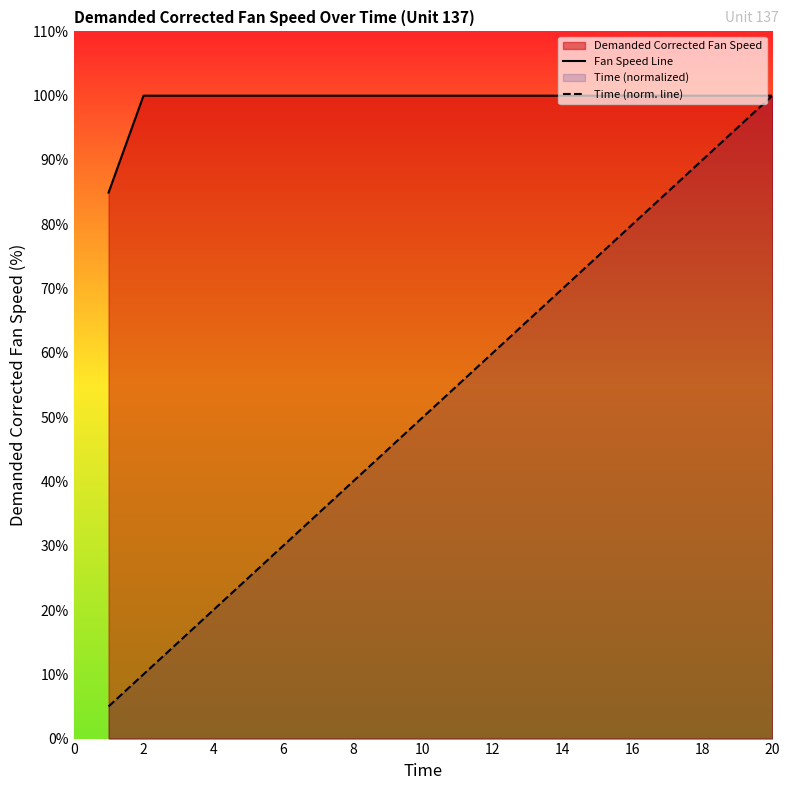

What is the minimum value shown in the chart?

5.0